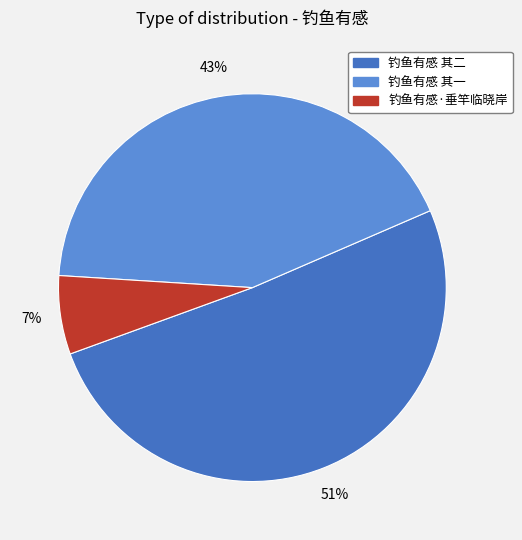

Does any single category account for the majority?

Yes